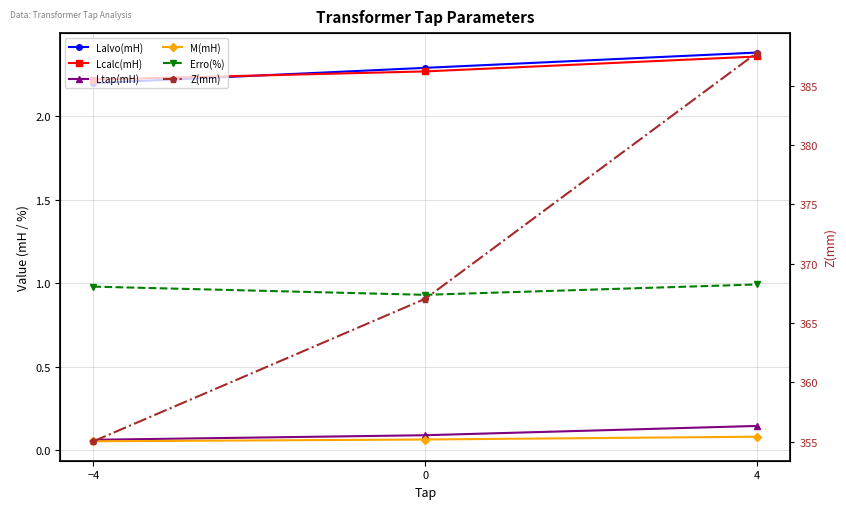

Does the chart display data point markers on the line(s)?

Yes